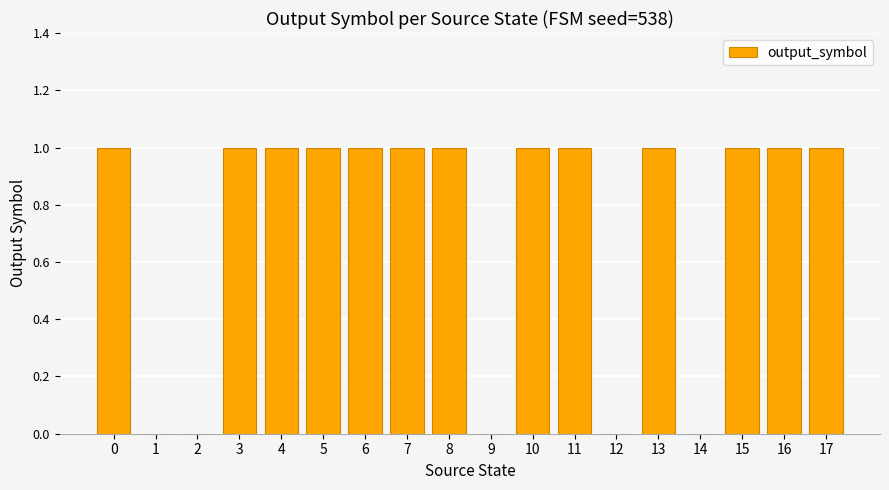

What is the maximum value shown in the chart?

1